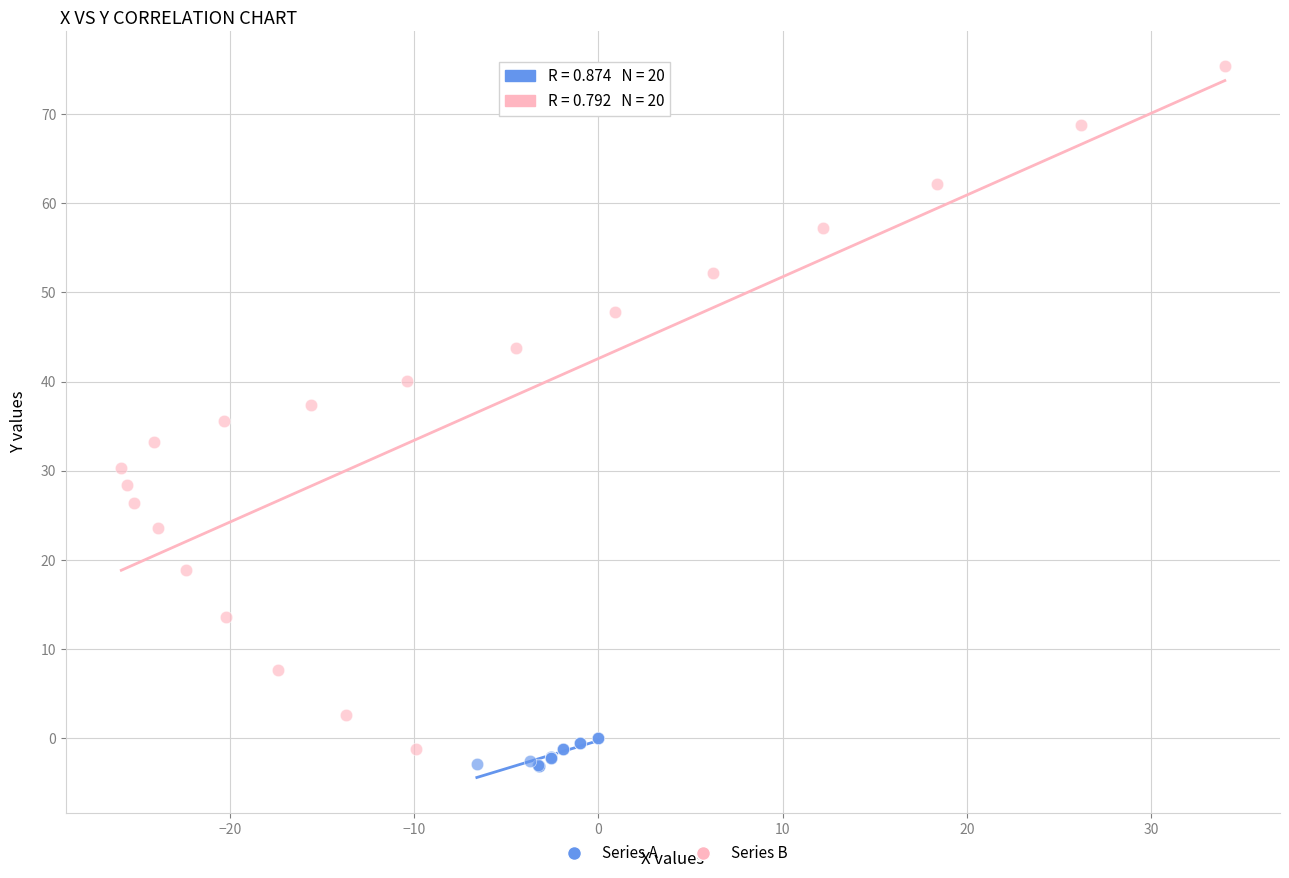

Which series has the largest Y range (max minus min)?

Series B